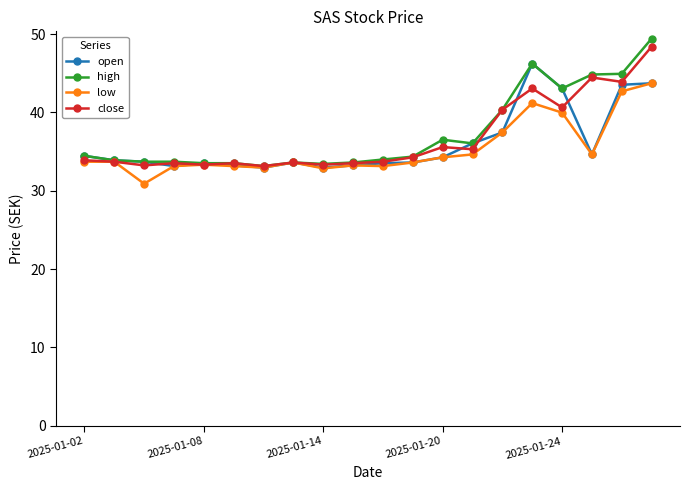

What is the minimum value shown in the chart?

30.9